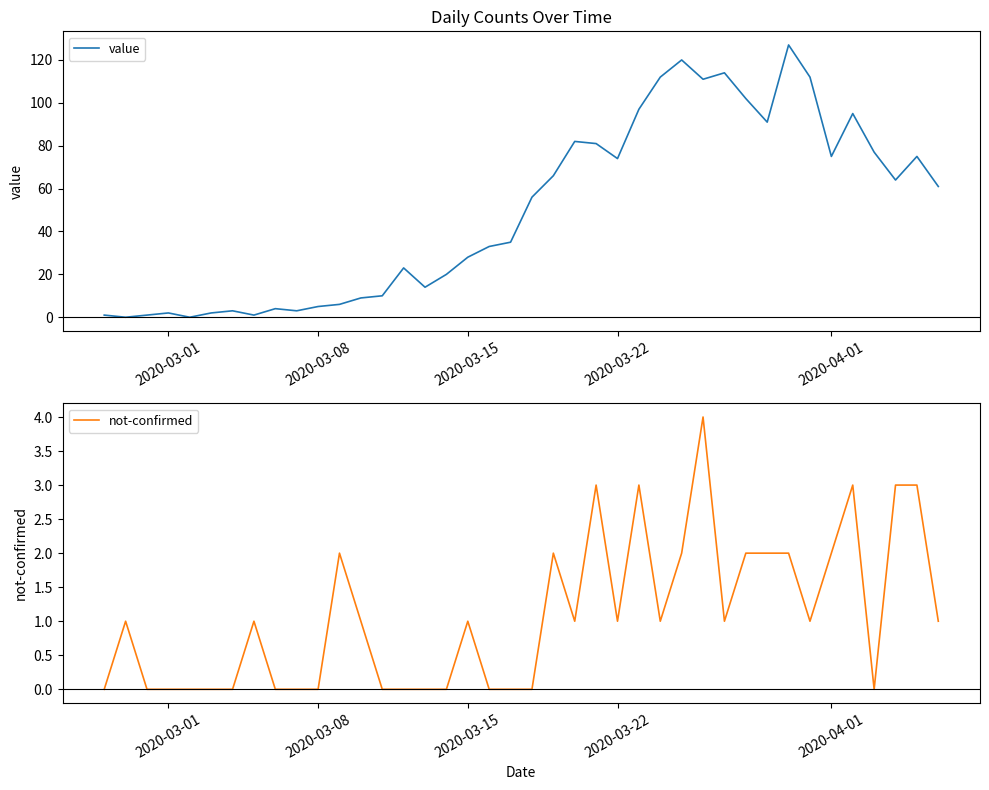

What is the maximum value for value?

127